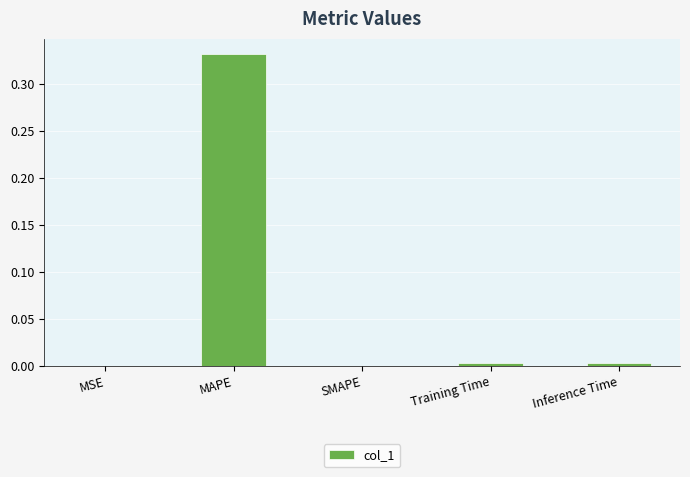

How many categories are shown in the chart?

5